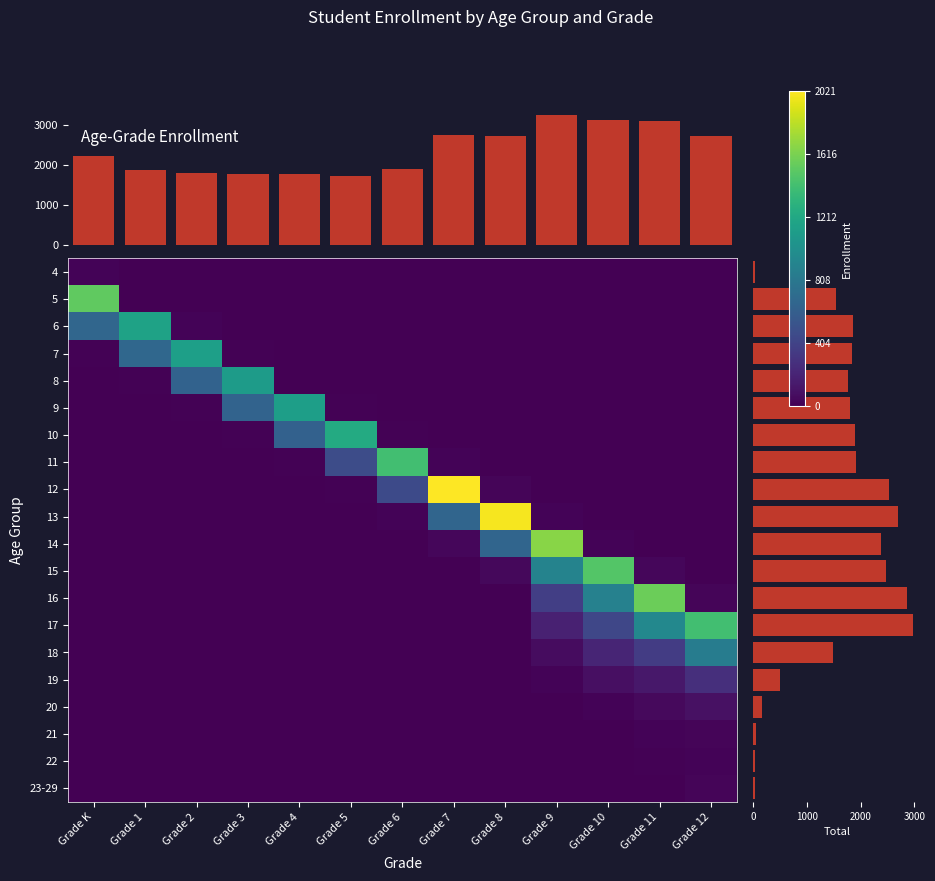

How many data points in 20 are above 0?

4